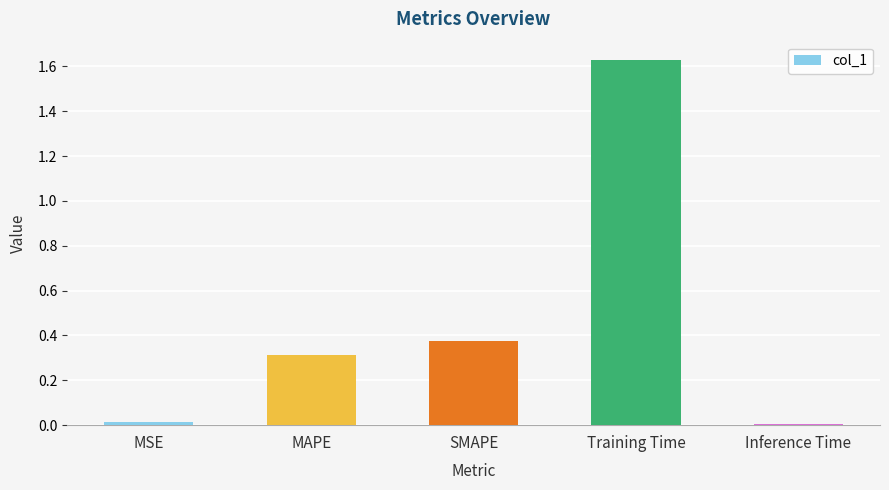

What is the value of the 2nd bar from the left?

0.3